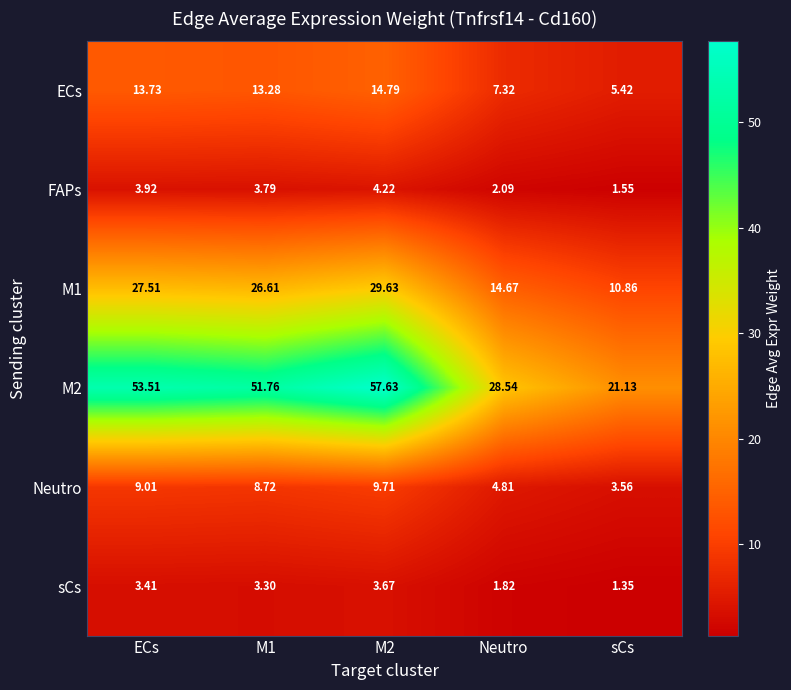

At which category does the chart reach its minimum across all series?

sCs